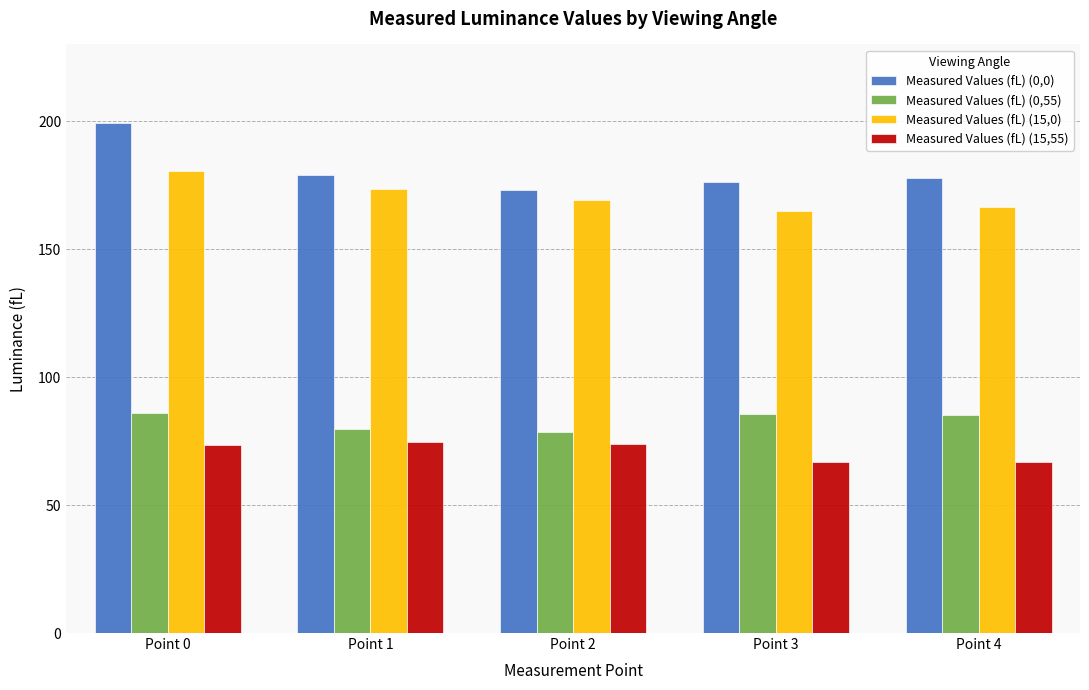

What is the difference between the maximum and minimum values in the Measured Values (fL) (15,55) series?

8.0